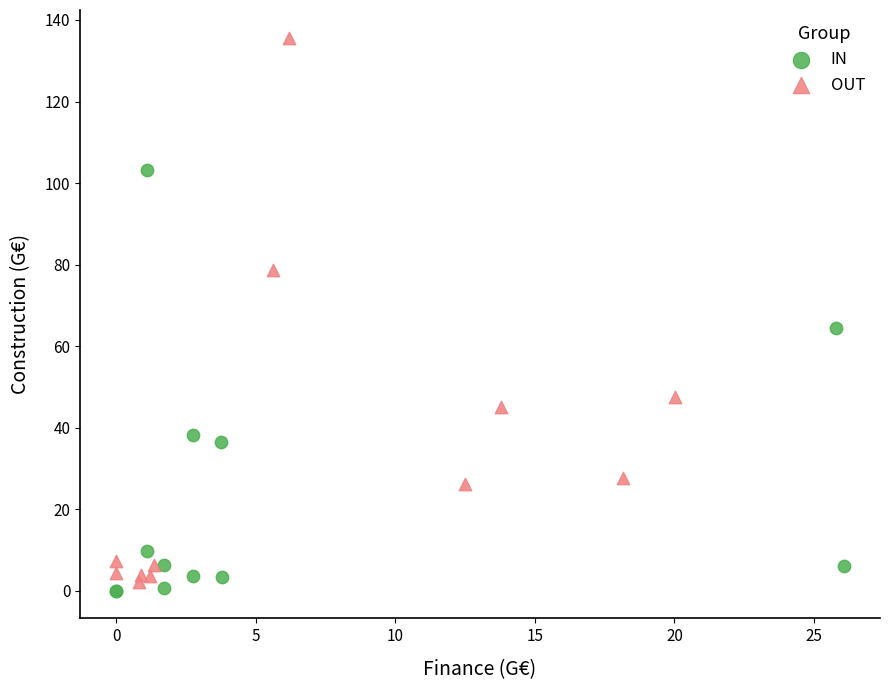

Which series contains the highest Y value?

OUT